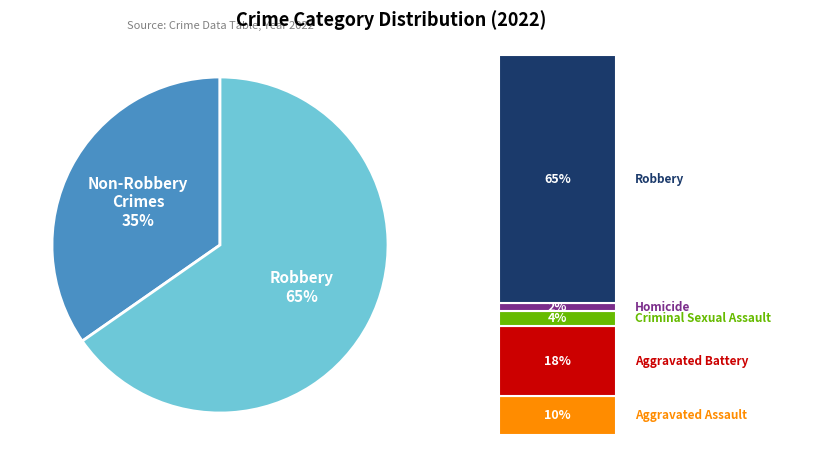

Which slice represents more than half of the pie?

Robbery